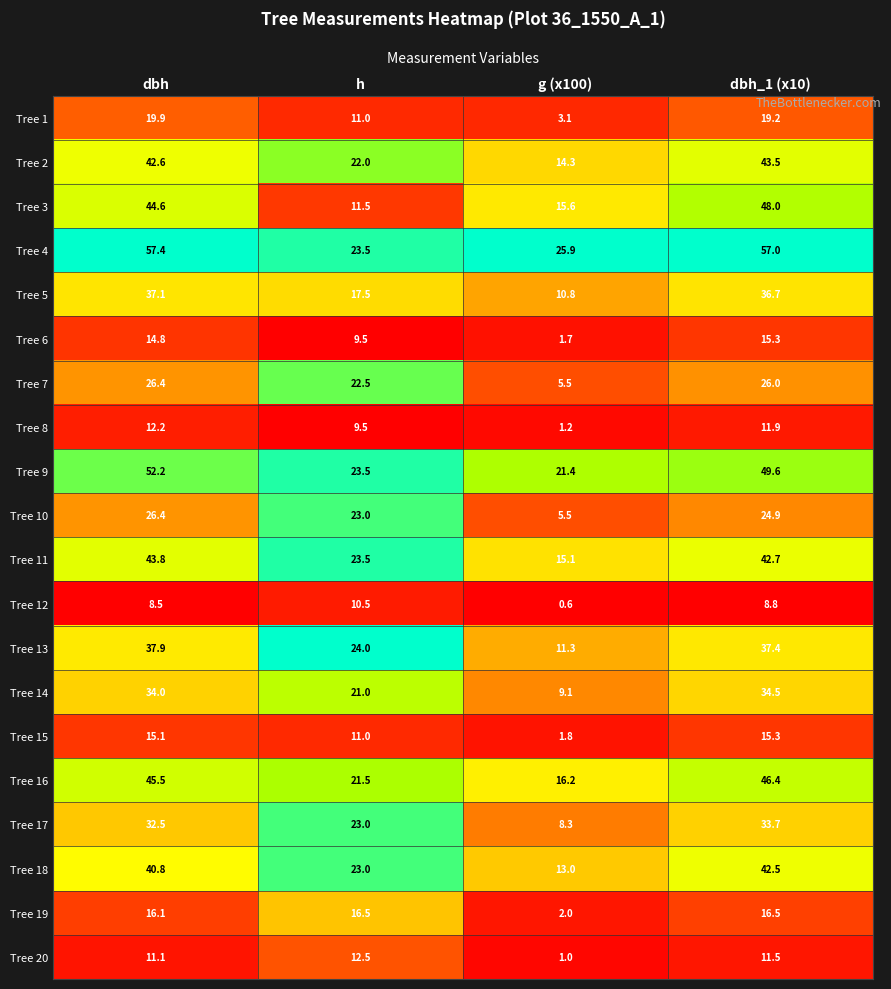

The value of Tree 19 at g (x100) is 2.0. True or false?

True